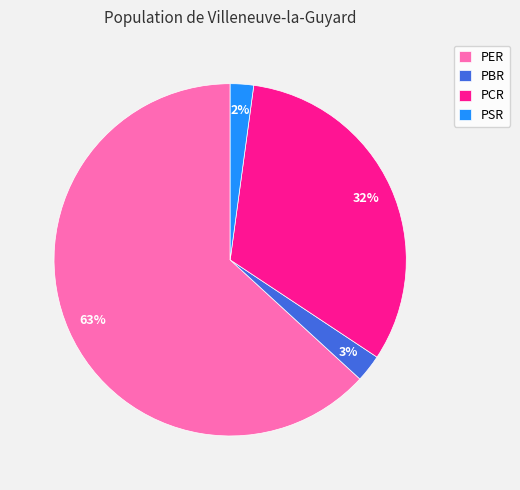

Between PCR and PBR, which is larger?

PCR